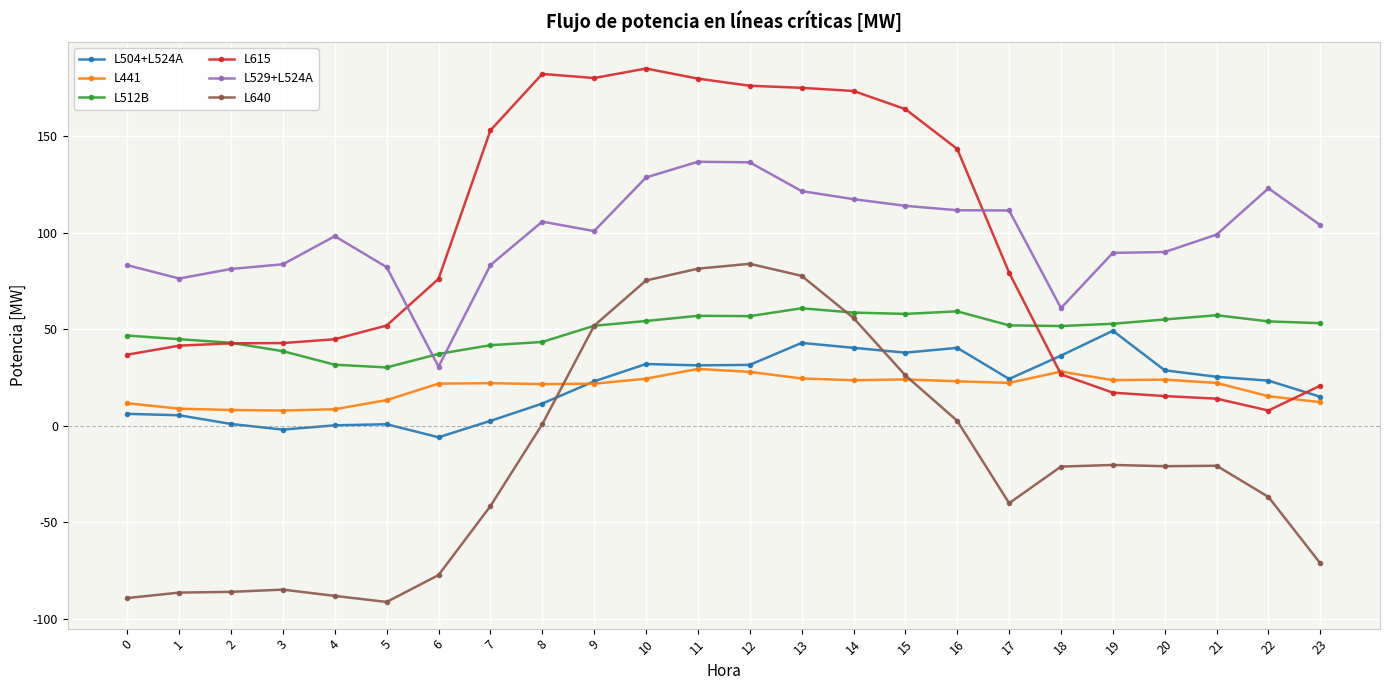

Rank the series at 0 from highest to lowest value.

L529+L524A, L512B, L615, L441, L504+L524A, L640